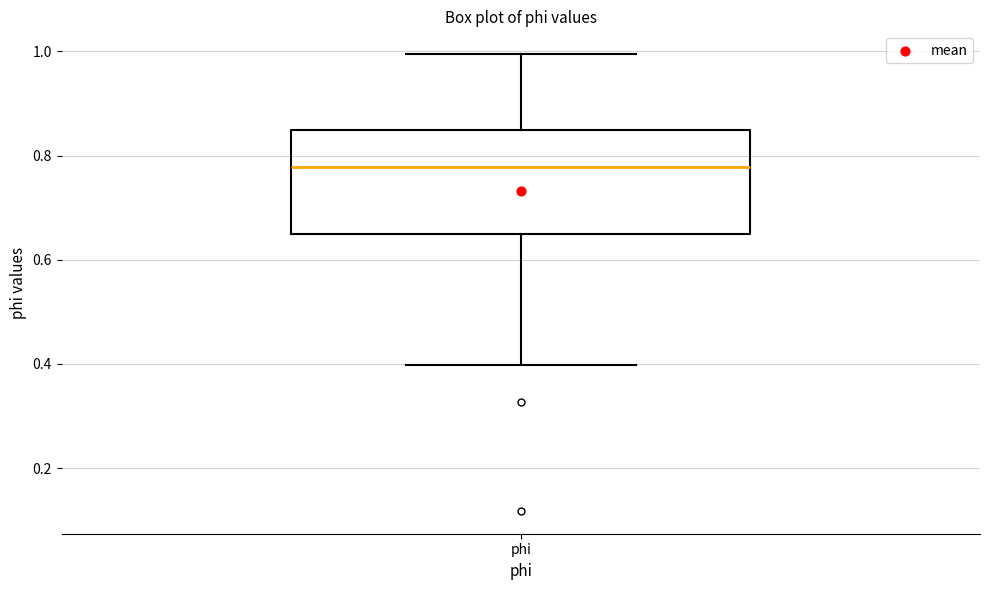

Transcribe this box plot: give where the median line is, the range the box spans, and where the two whiskers end, as read against the y-axis. The values are not printed on the chart, so give them approximately, as read against the axis.

median 0.78, box 0.64 to 0.84, whiskers 0.40 to 1.00